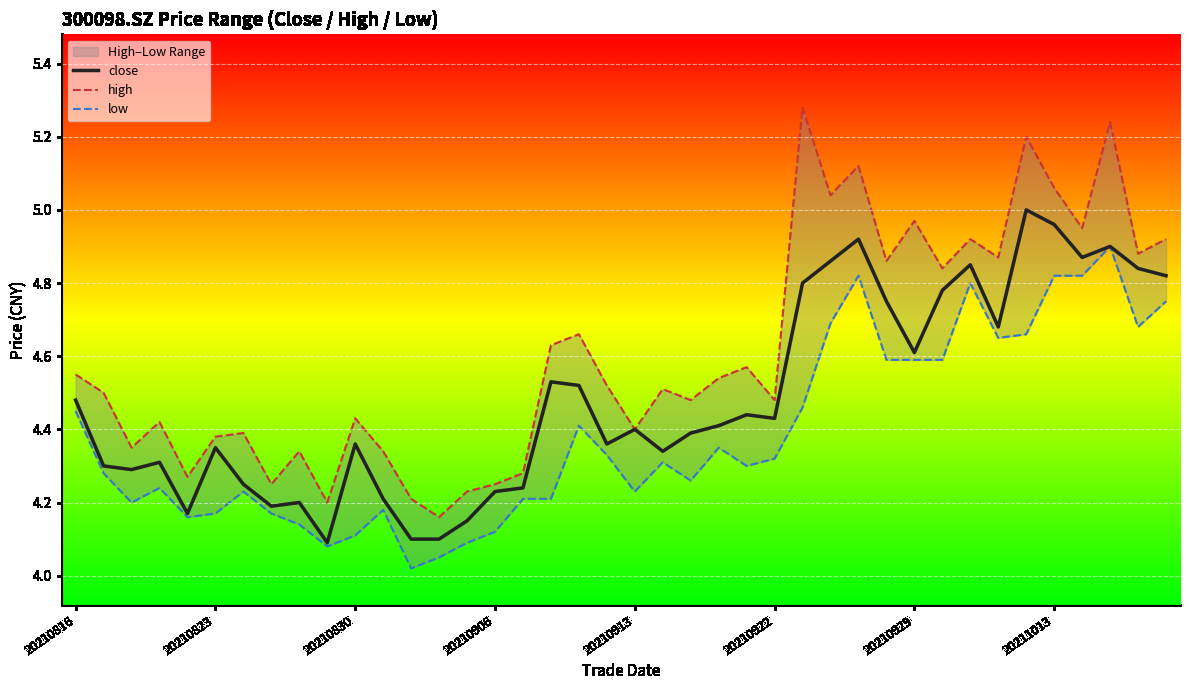

The value of high at 13 is 4.2. True or false?

True